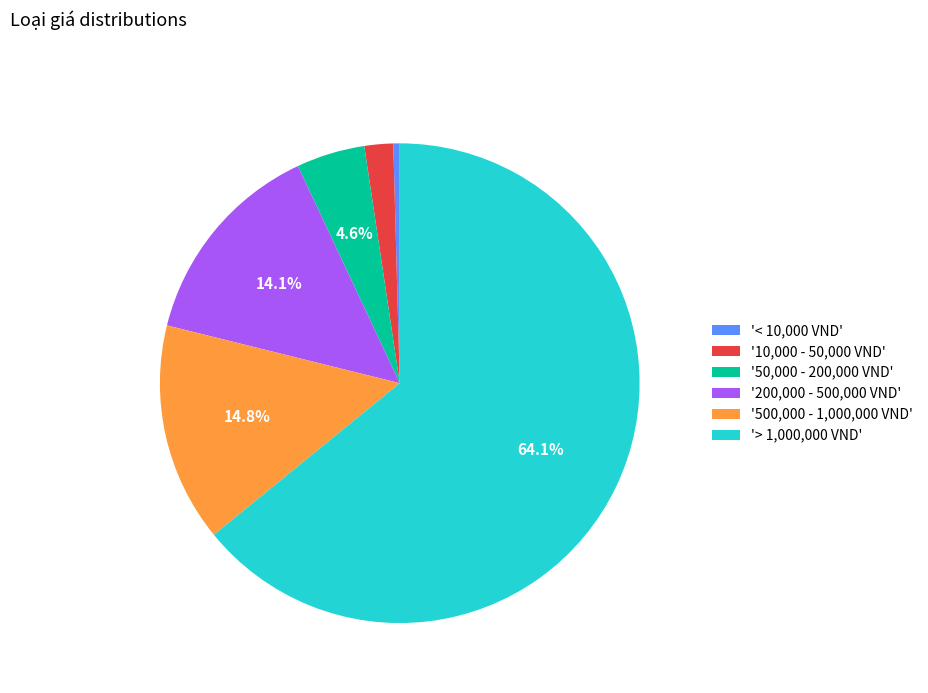

Between '200,000 - 500,000 VND' and '< 10,000 VND', which is larger?

'200,000 - 500,000 VND'